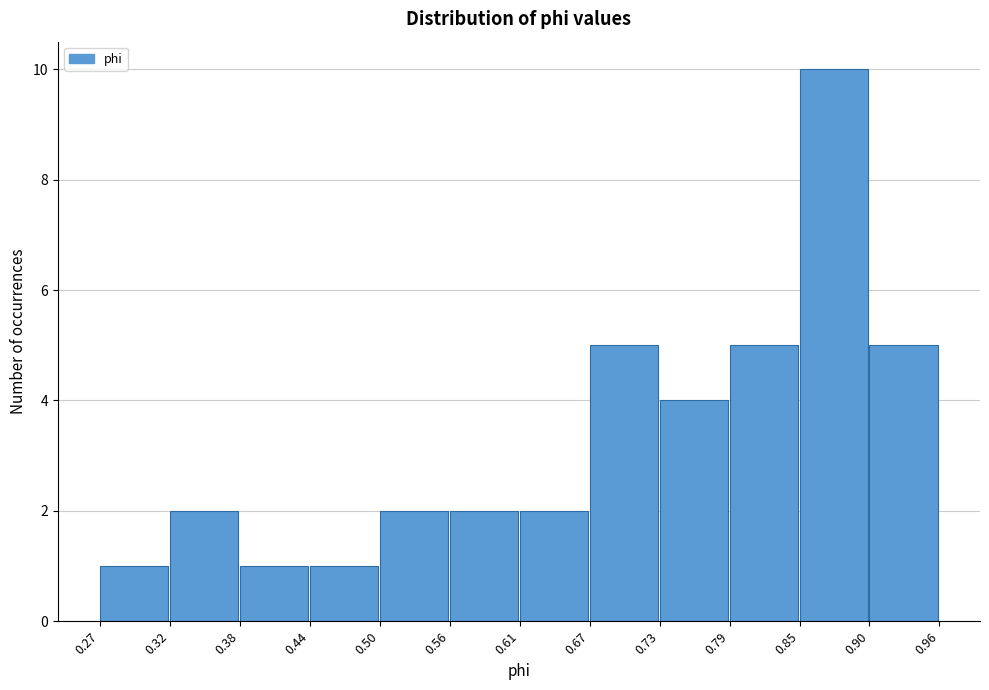

How tall is the bar that spans 0.50 to 0.56 on the x-axis? The values are not printed on the chart, so give them approximately, as read against the axis.

2